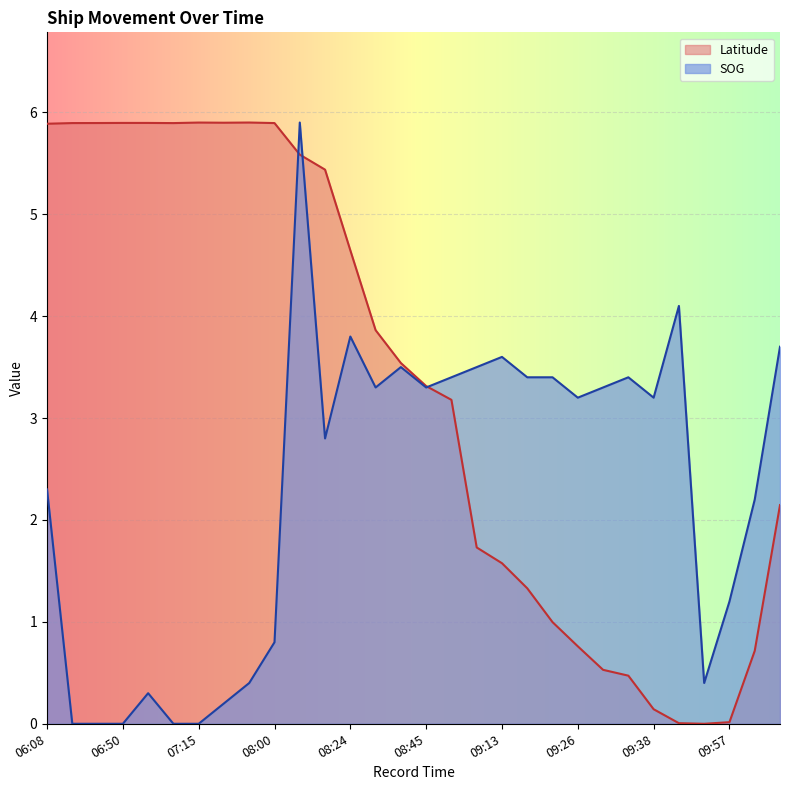

At which category does Latitude reach its first local valley?

07:05